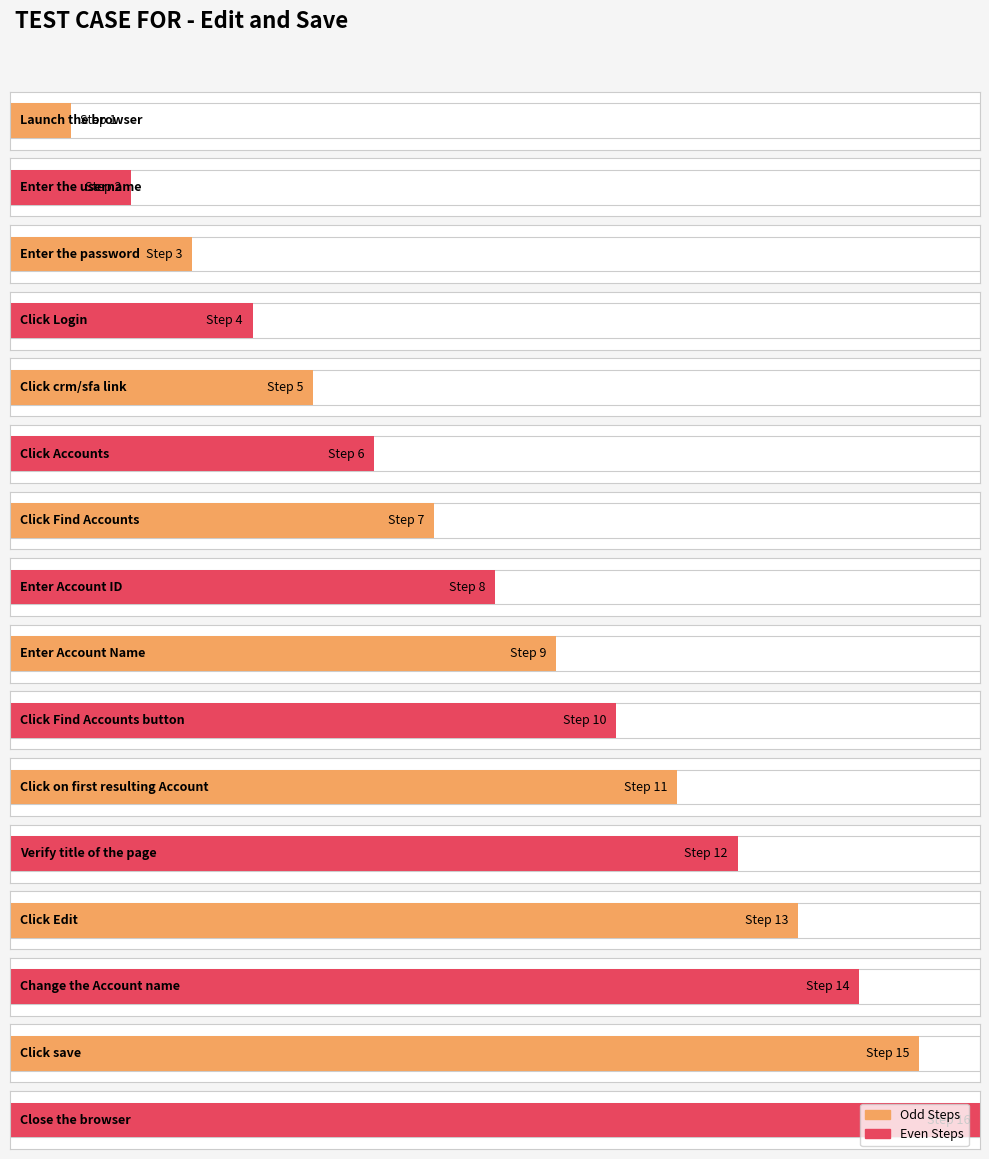

What is the value of the 8th bar from the left?

8